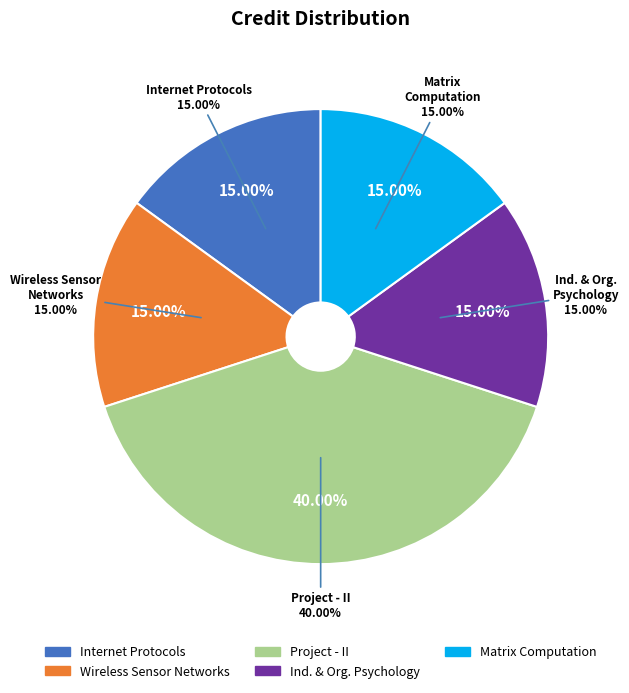

To the nearest percent, what is the combined percentage of Wireless Sensor Networks and Project - II?

55%